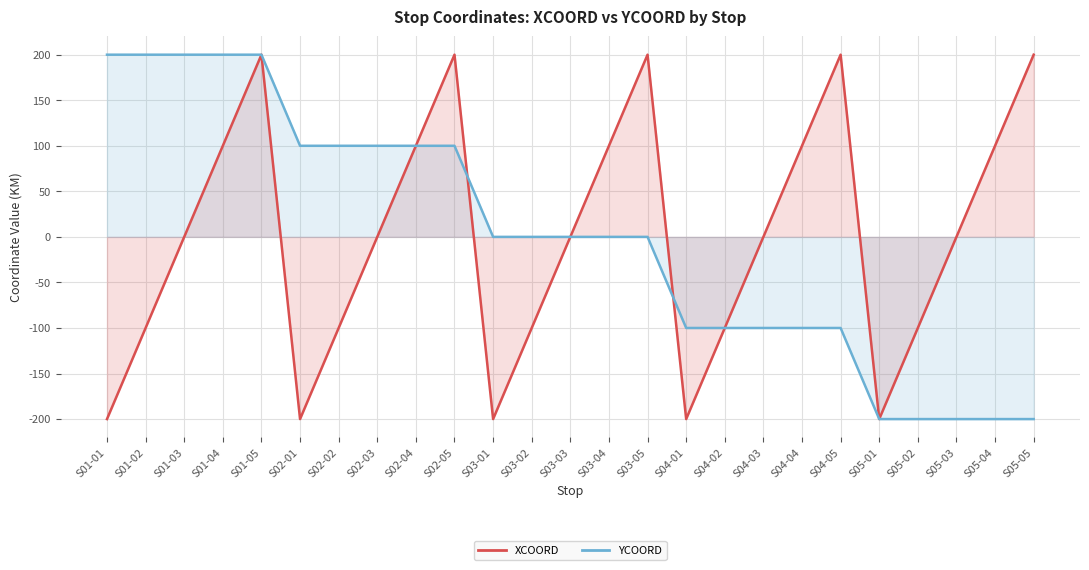

How many lines are shown in the chart?

2